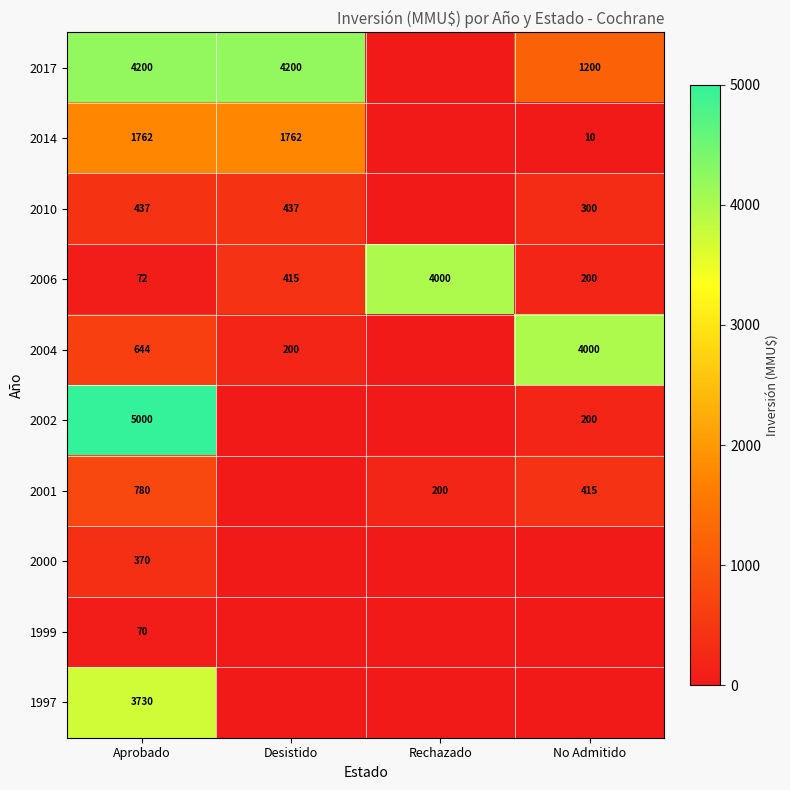

What is the approximate value of 2006 at Aprobado, to the nearest 50?

50